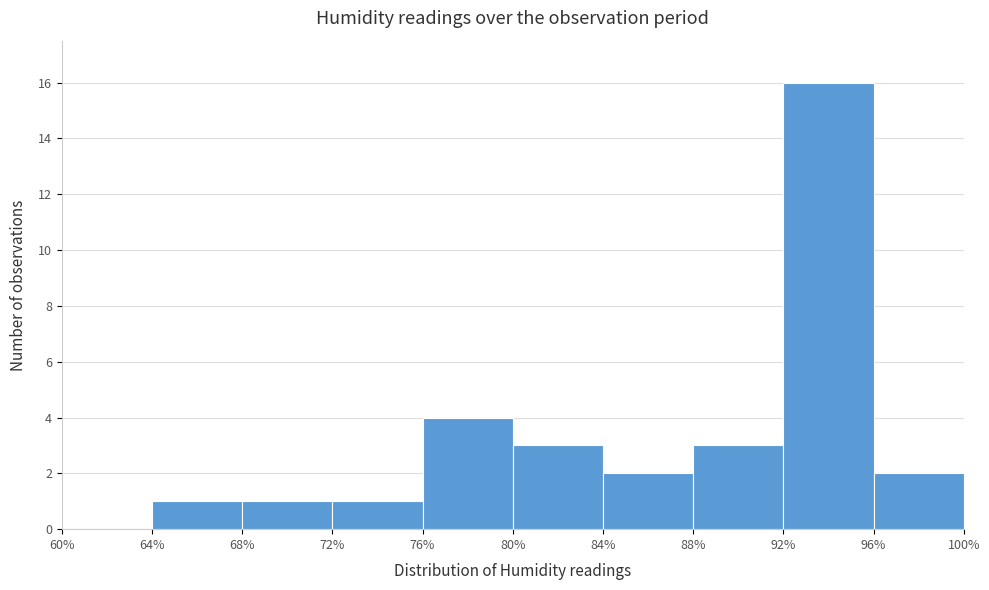

Reading left to right, transcribe this chart: for each bar, give the range it covers on the x-axis and its height. The values are not printed on the chart, so give them approximately, as read against the axis.

60% to 64%: 0
64% to 68%: 1
68% to 72%: 1
72% to 76%: 1
76% to 80%: 4
80% to 84%: 3
84% to 88%: 2
88% to 92%: 3
92% to 96%: 16
96% to 100%: 2